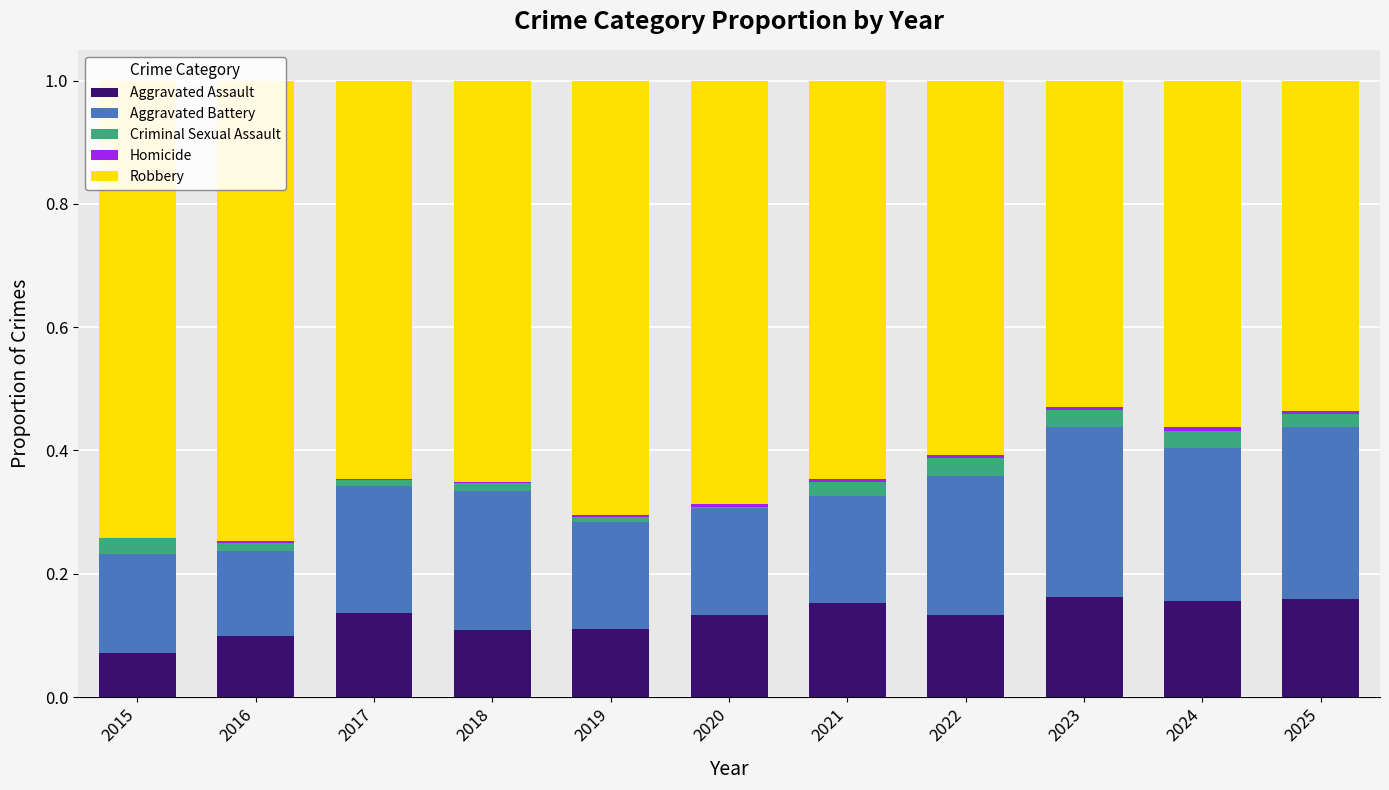

Count the number of data series in this chart.

5